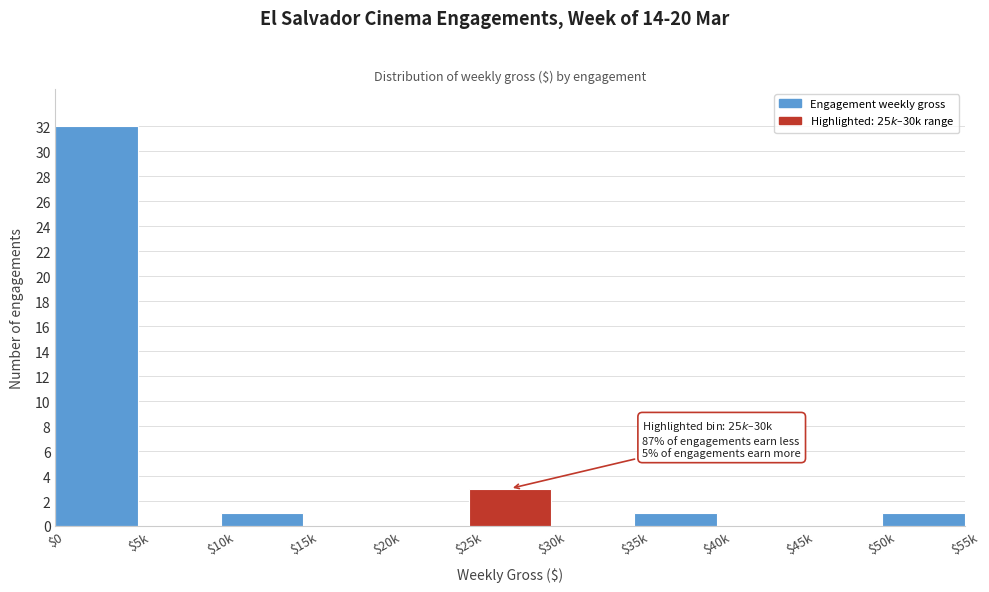

Where is the data nearest to the value 16?

$25k